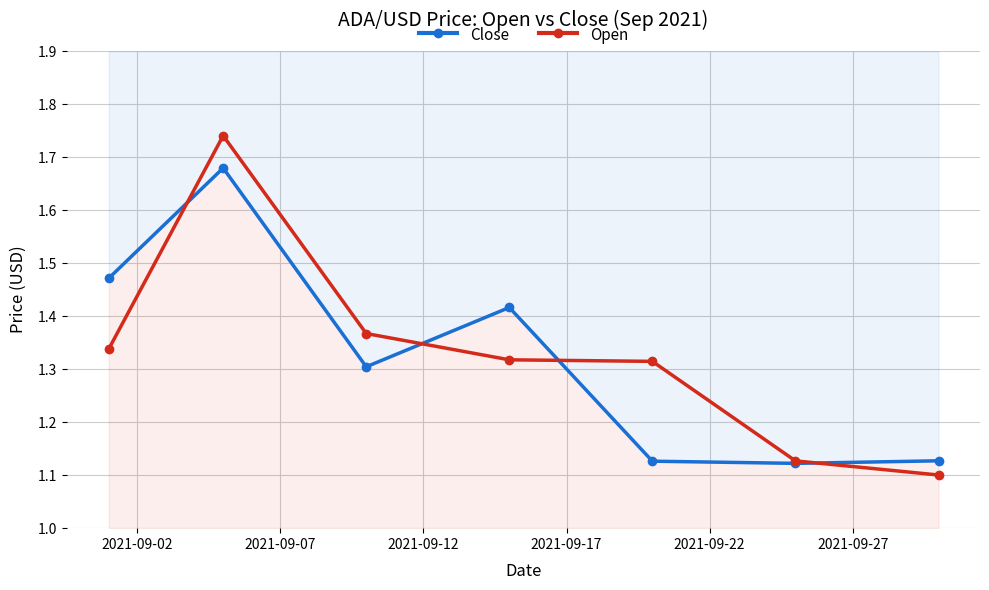

True or false: Close and Open cross at least once.

True